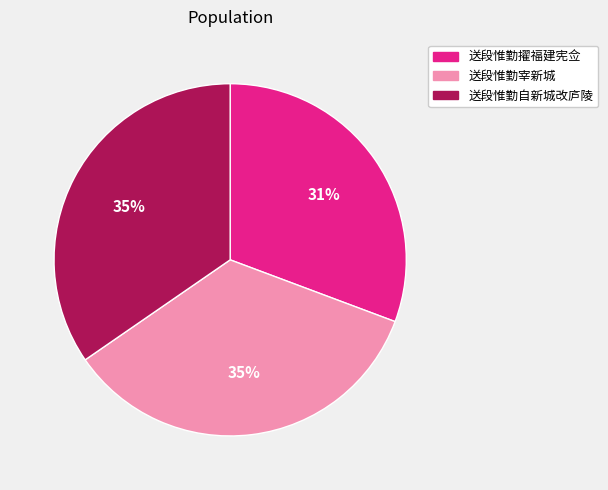

How many slices are in this pie chart?

3